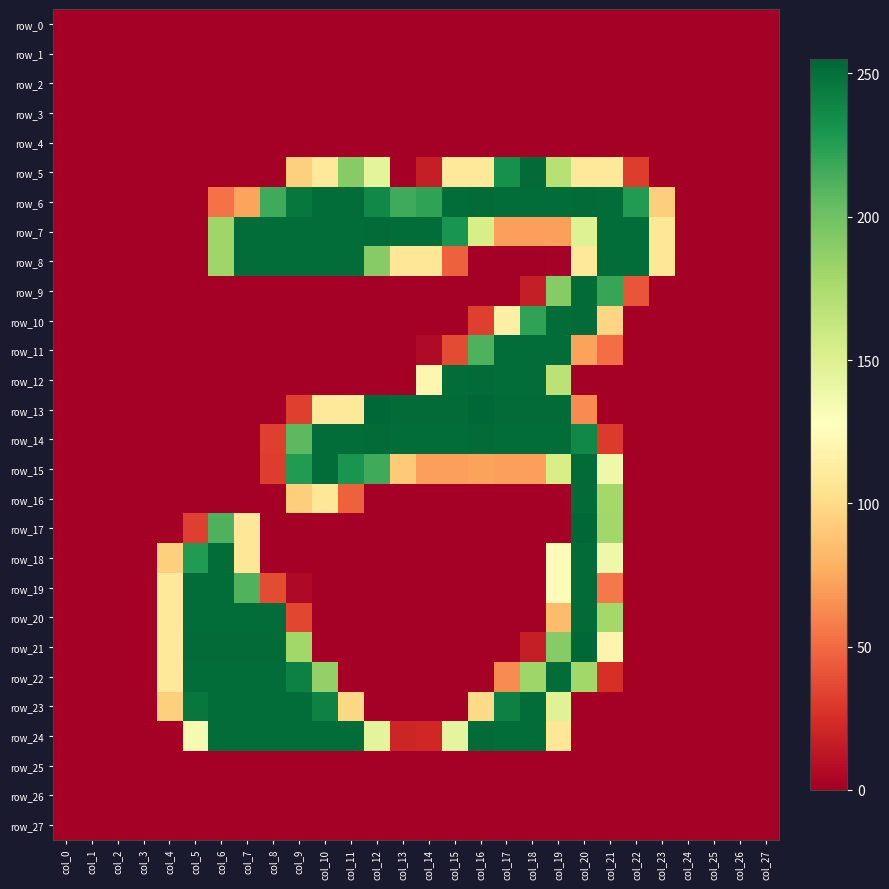

Which label corresponds to the largest value in the chart?

col_12